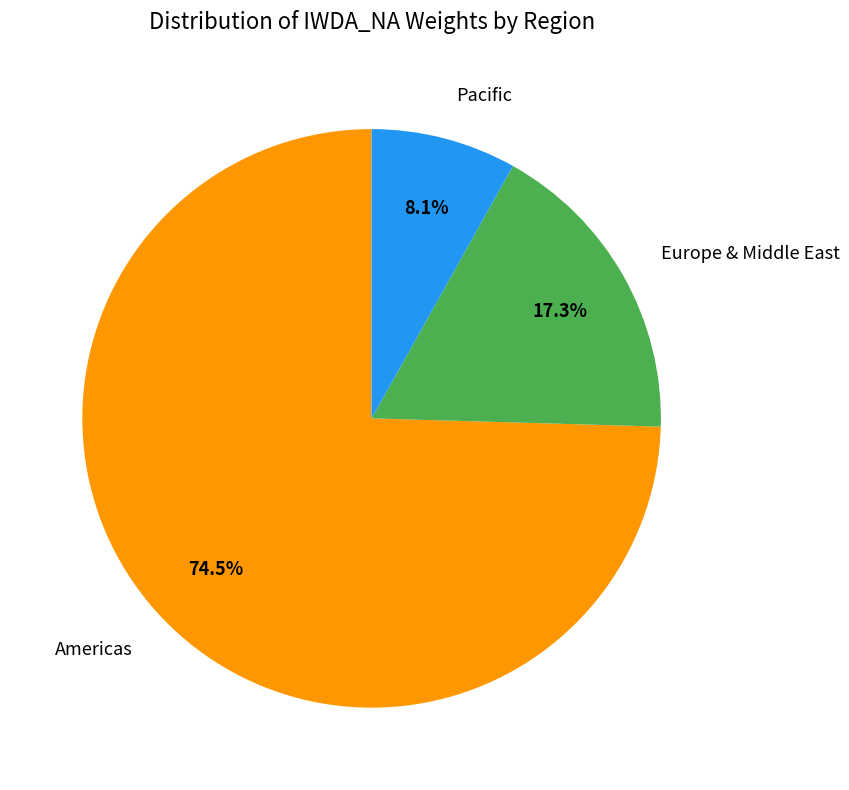

Is there a majority slice in this chart?

Yes